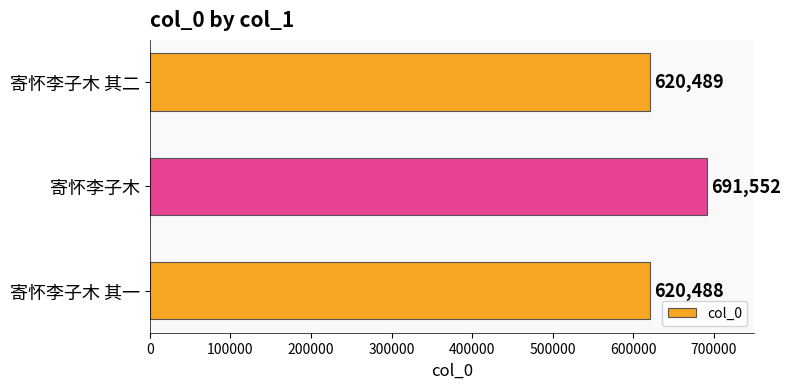

What is the minimum value shown in the chart?

620488